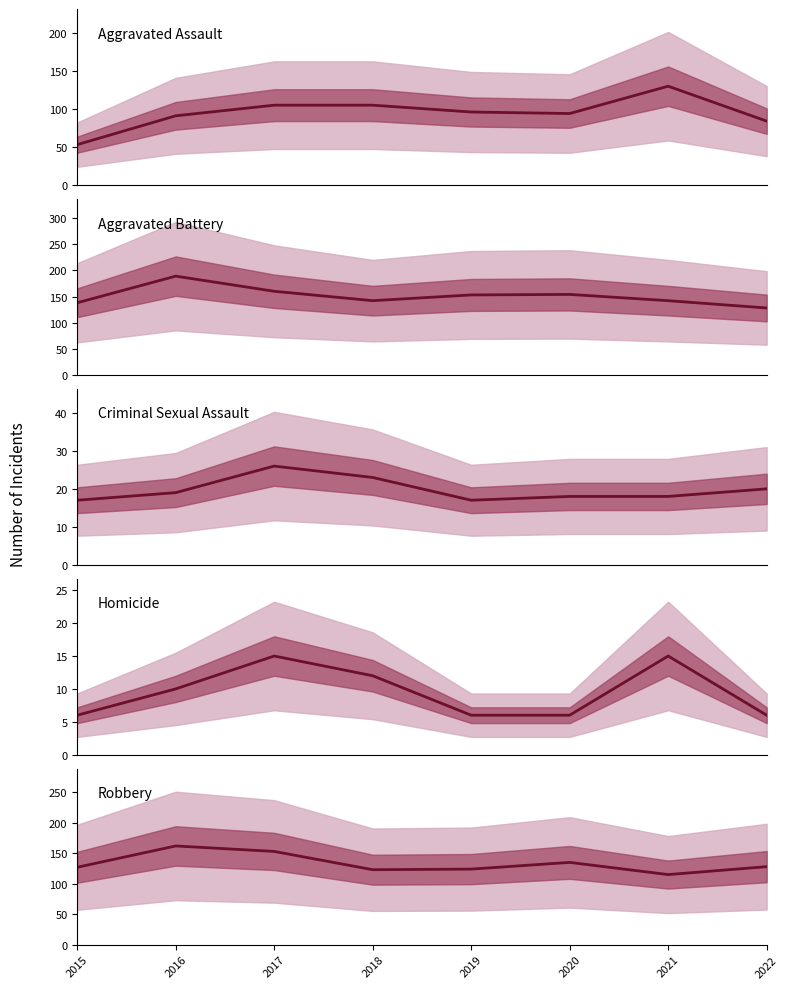

Rank the series at 2018 from lowest to highest value.

Homicide, Criminal Sexual Assault, Aggravated Assault, Robbery, Aggravated Battery